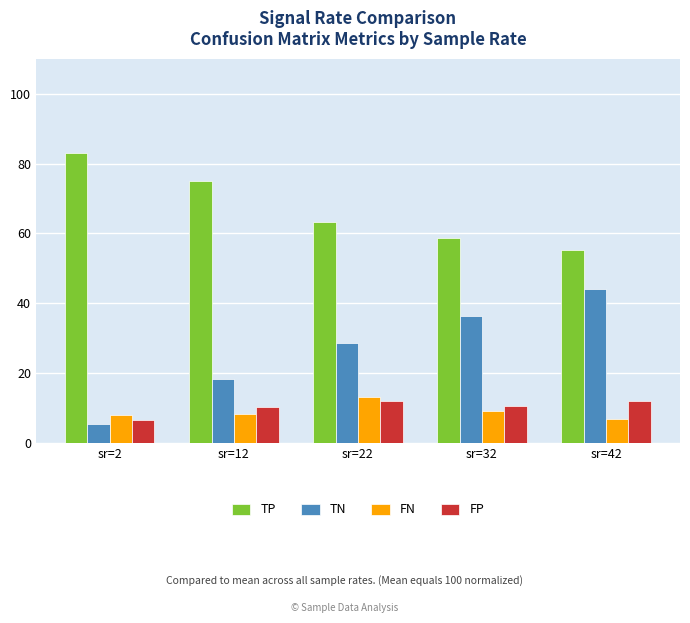

What is the value of the TN bar at the 1st from the left?

5.4